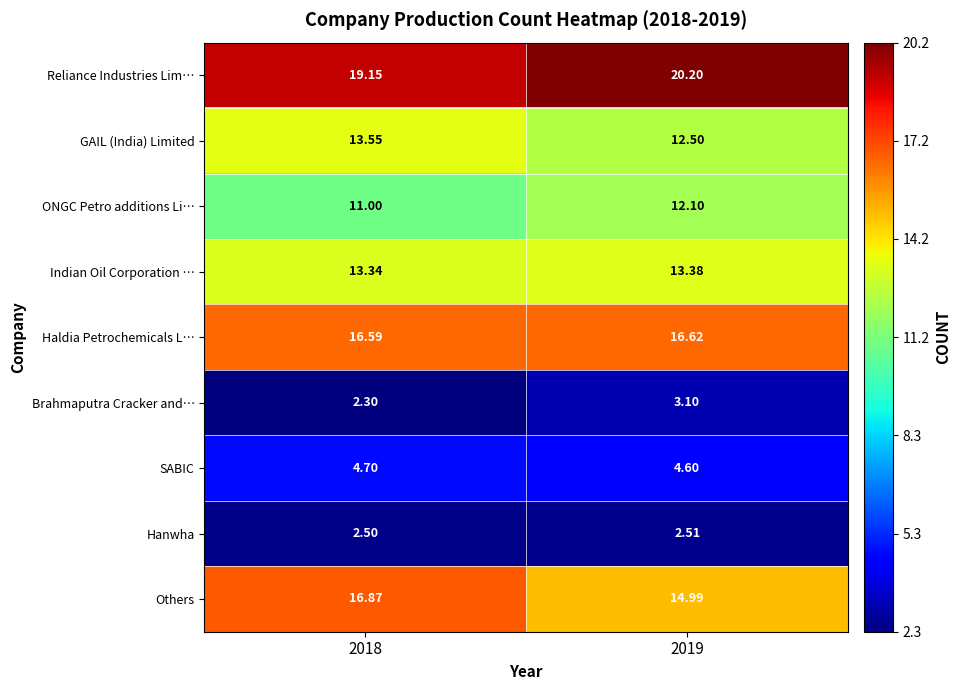

What is the maximum value shown in the chart?

20.2